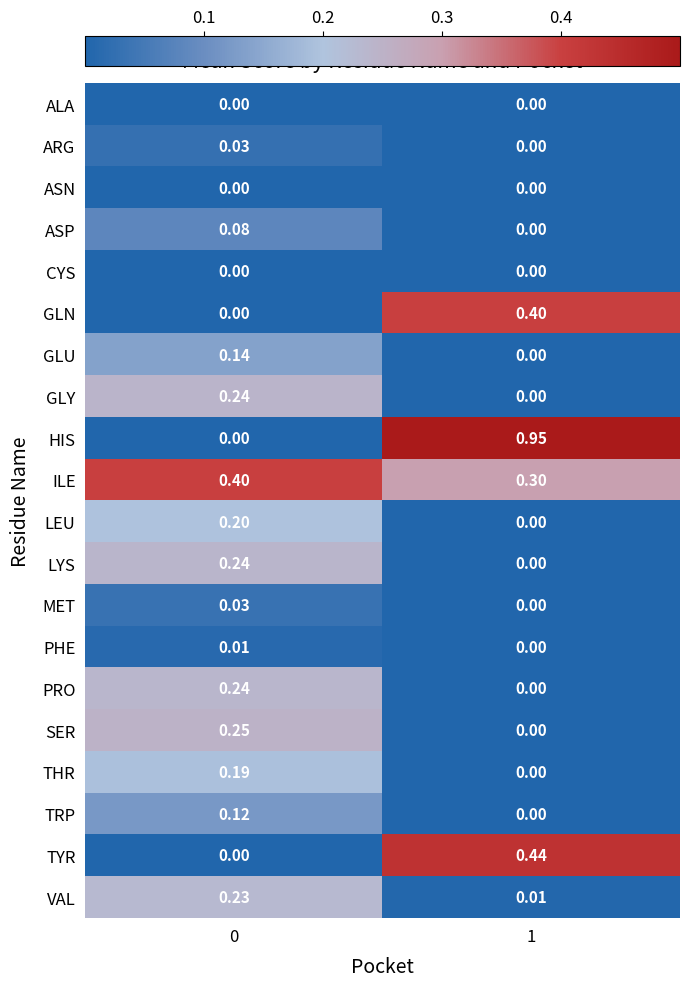

Is the value of GLU at 1 greater than the value of ARG at 0?

No